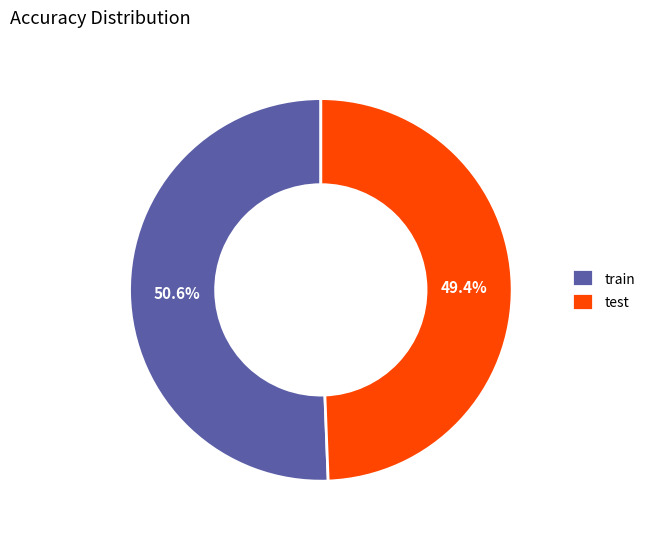

How much of the chart is everything except train?

49.4%